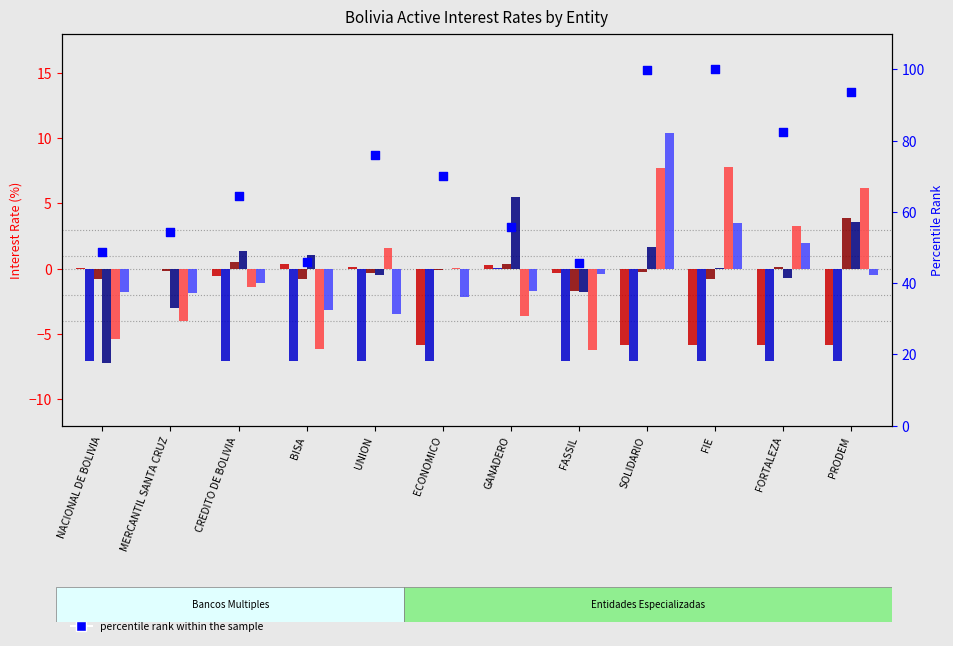

Is the value of Empresarial MN at FIE greater than the value of Vivienda MN at CREDITO DE BOLIVIA?

No